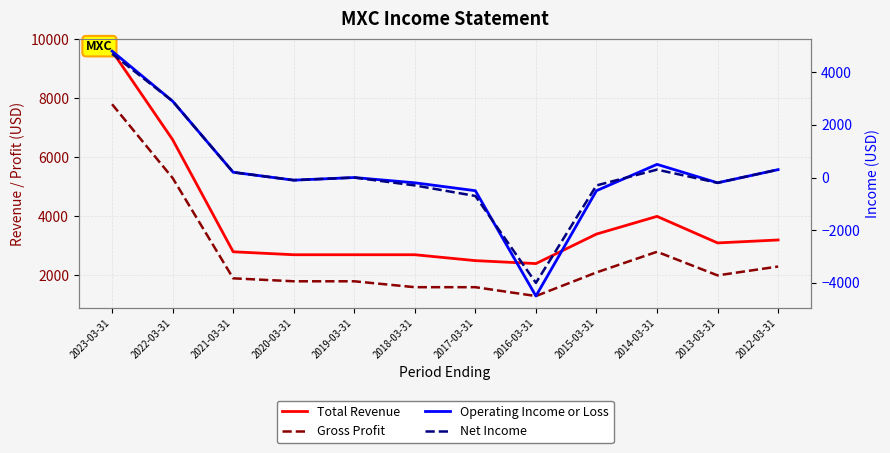

How many values in Net Income are above zero?

5